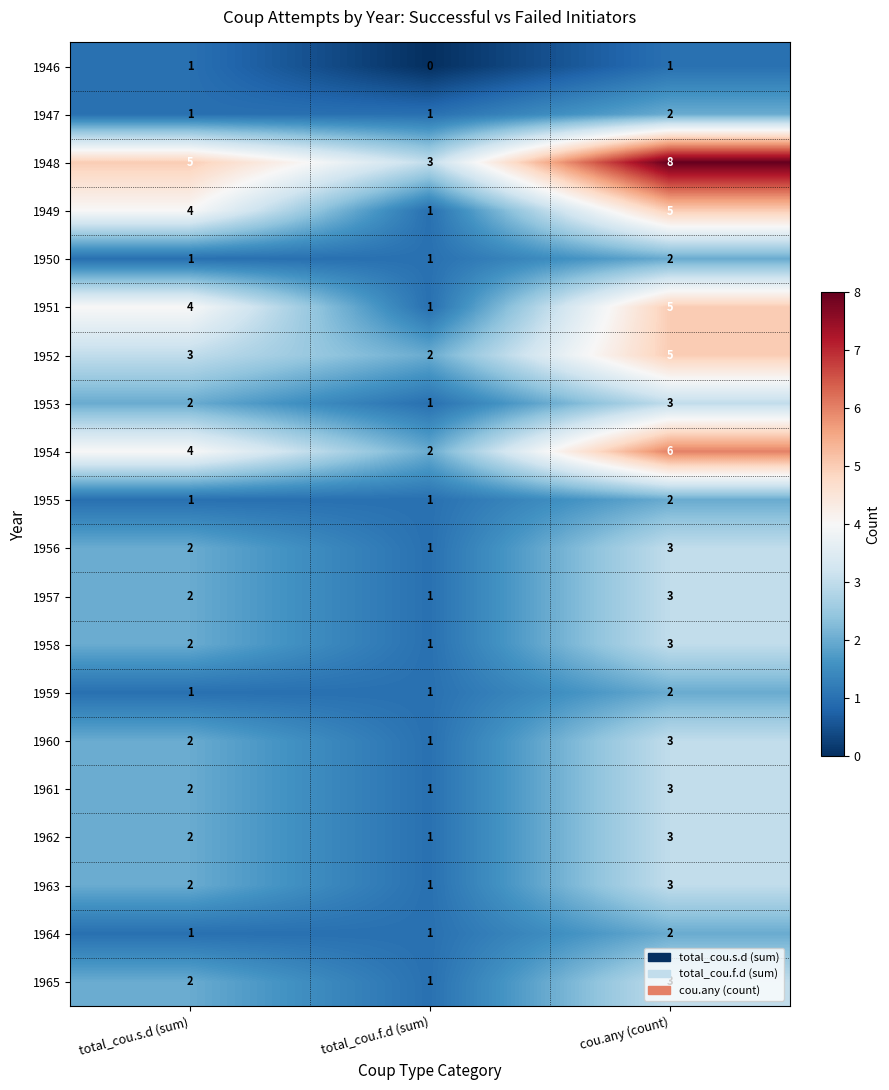

Is it true that 1954 equals 4 at total_cou.s.d (sum)?

True